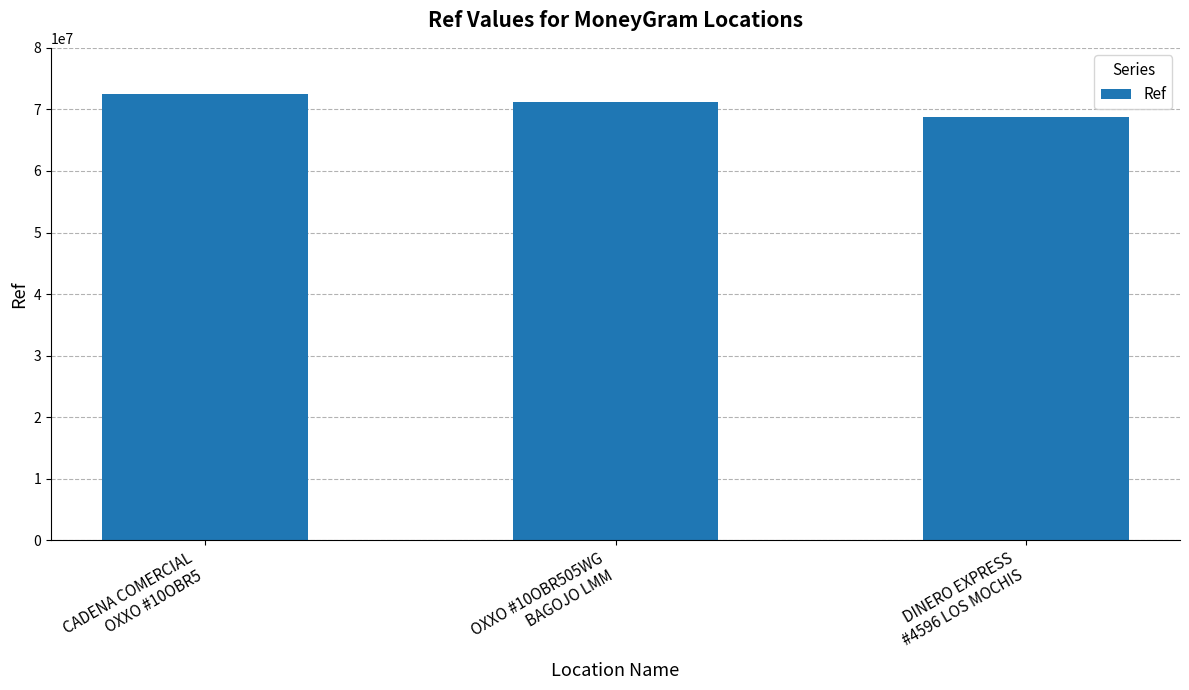

How many distinct data groups are displayed?

1